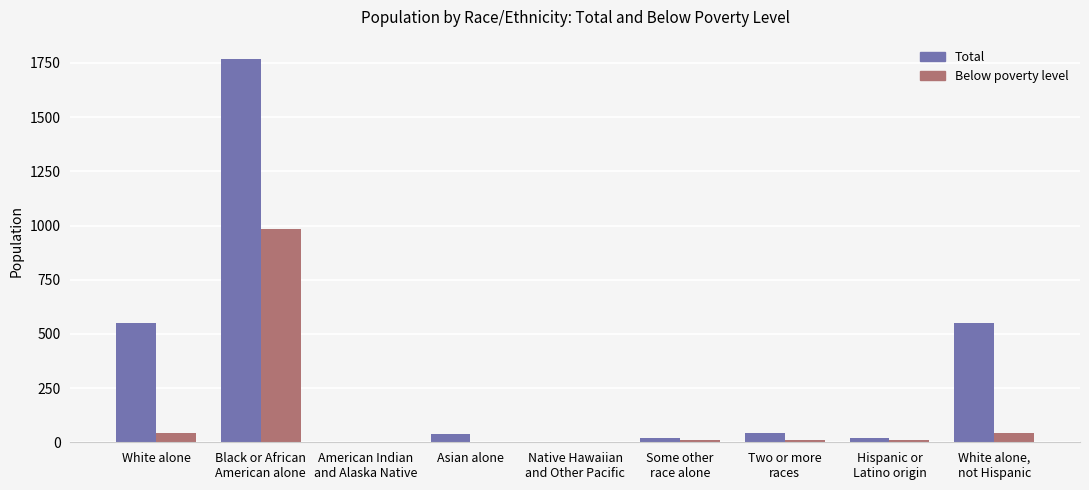

Is it true that Total equals 38 at Asian alone?

True